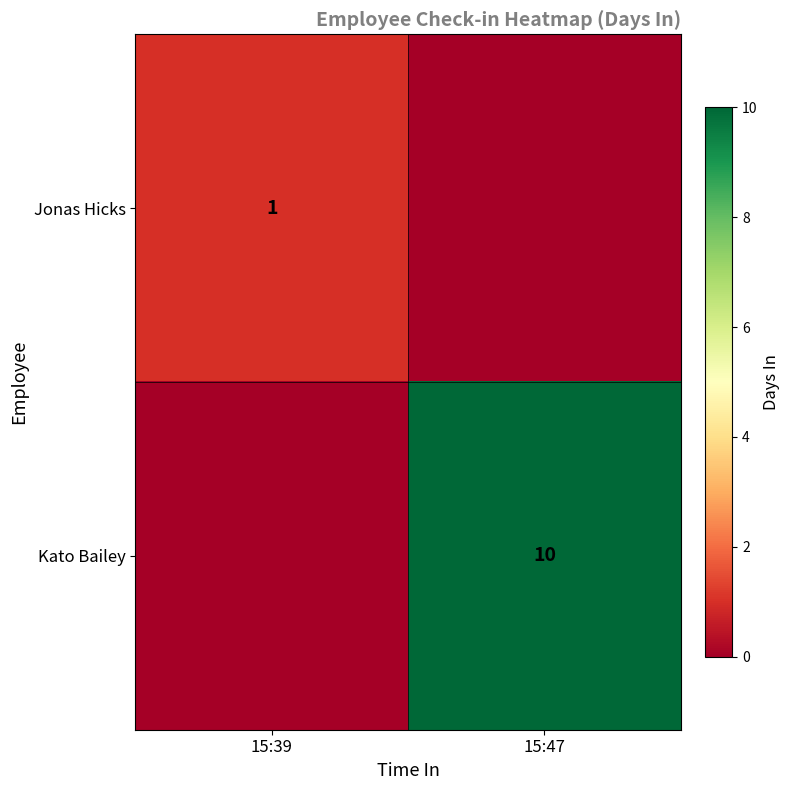

The Kato Bailey series shows 10 at 15:47. True or false?

True